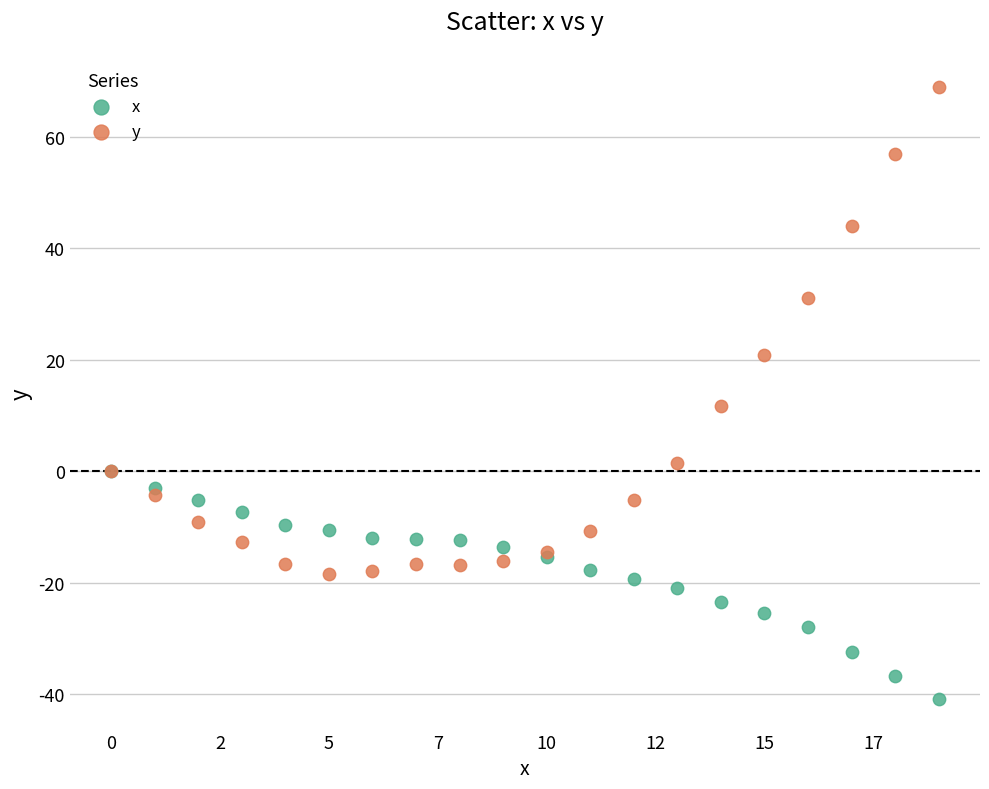

Across all series, what Y value is closest to 14?

11.7